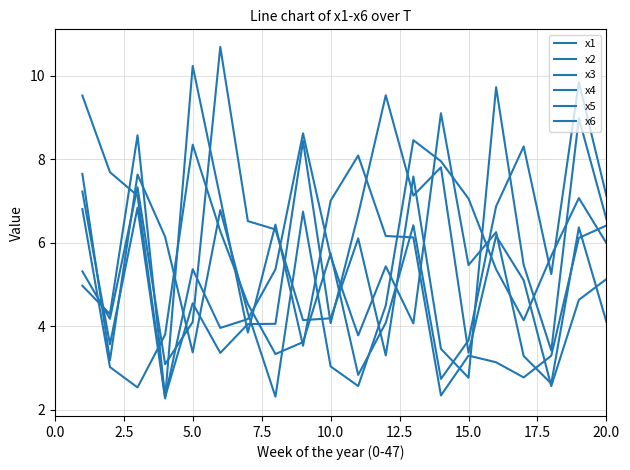

How many lines are shown in the chart?

6